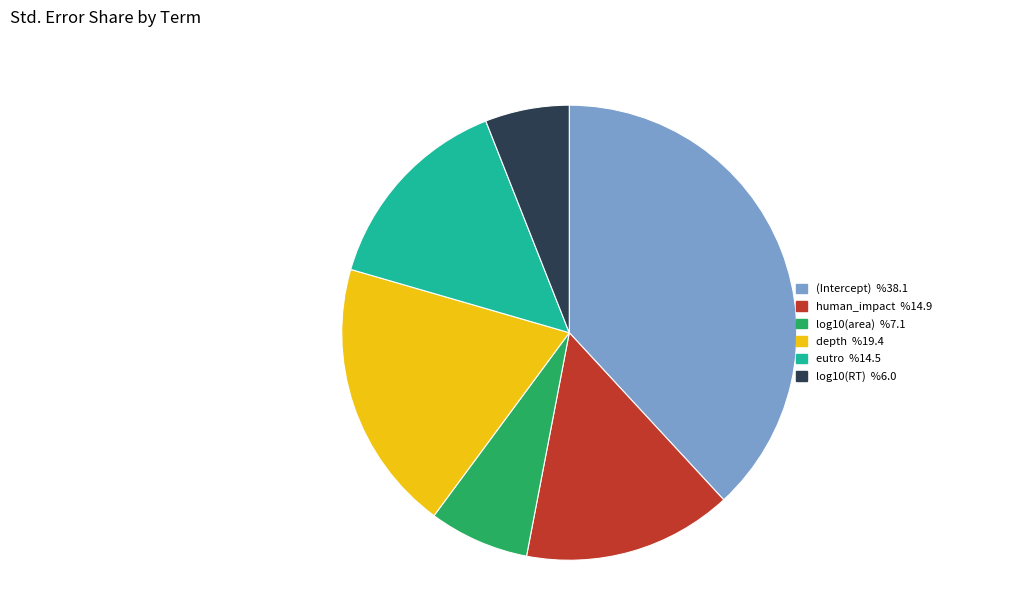

Do eutro and depth together represent more than half of the pie?

No